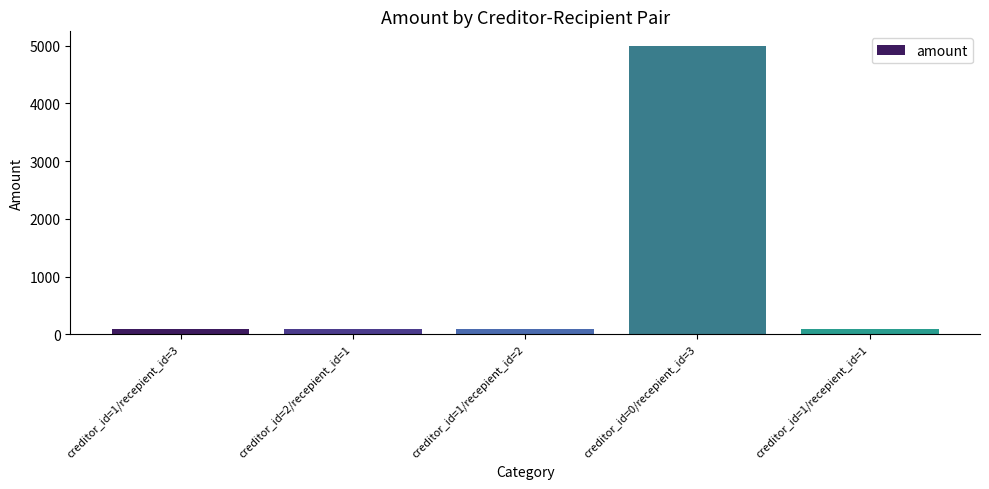

What is the label of the 5th bar from the left?

creditor_id=1/recepient_id=1